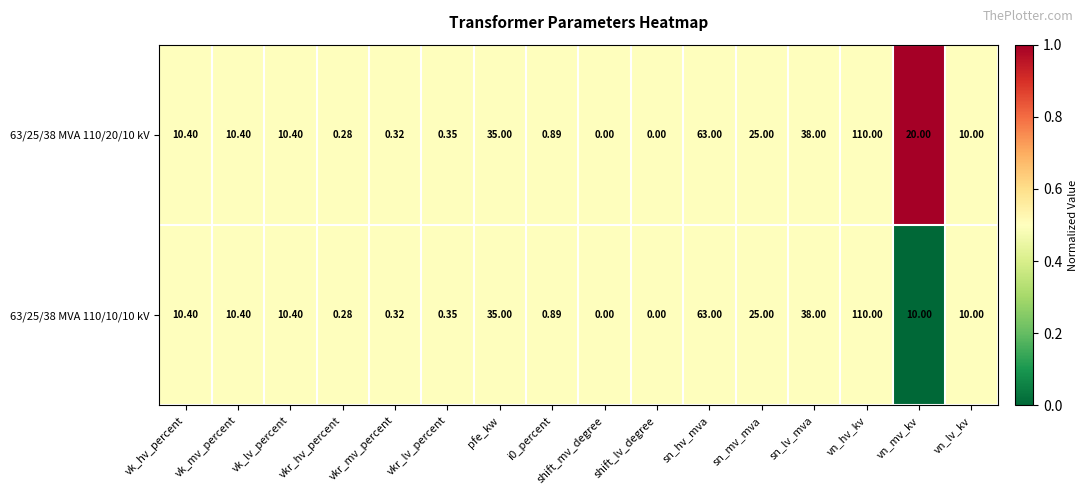

Is the value of 63/25/38 MVA 110/10/10 kV at sn_mv_mva greater than the value of 63/25/38 MVA 110/20/10 kV at i0_percent?

Yes